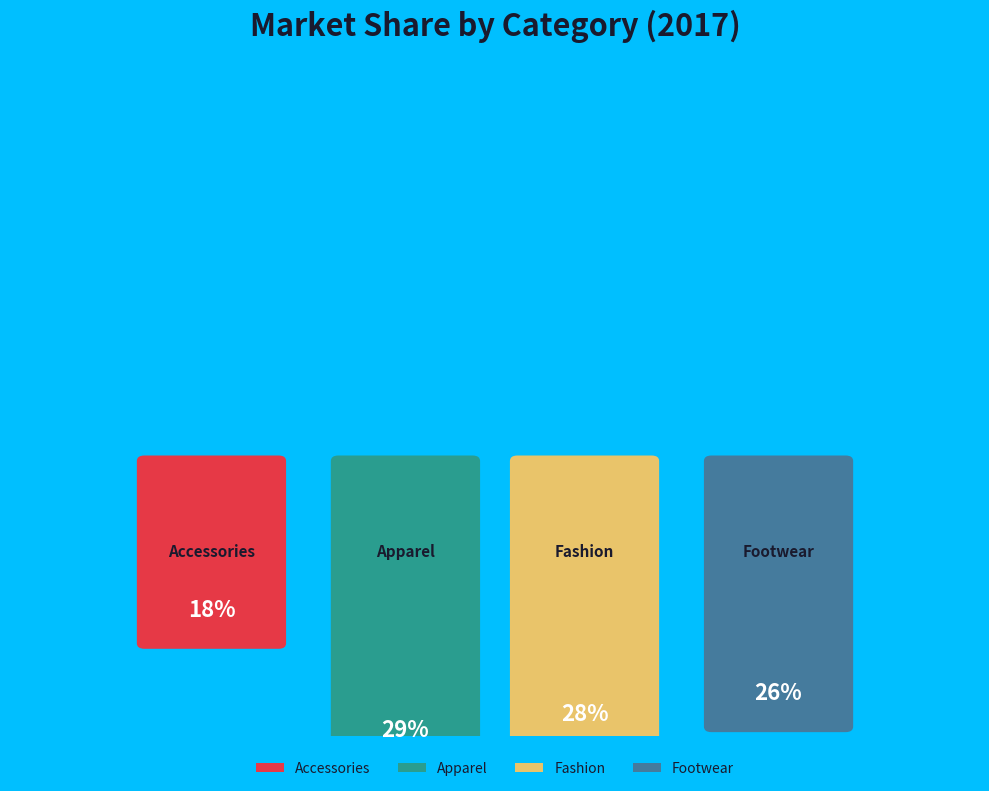

Is Apparel the majority of the pie?

No